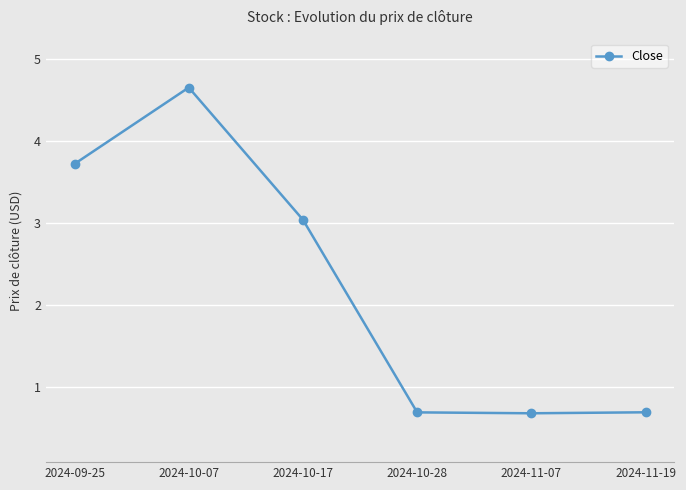

Reading left to right, what are all the values shown in this chart?

2024-09-25=3.7	2024-10-07=4.7	2024-10-17=3.0	2024-10-28=0.7	2024-11-07=0.7	2024-11-19=0.7